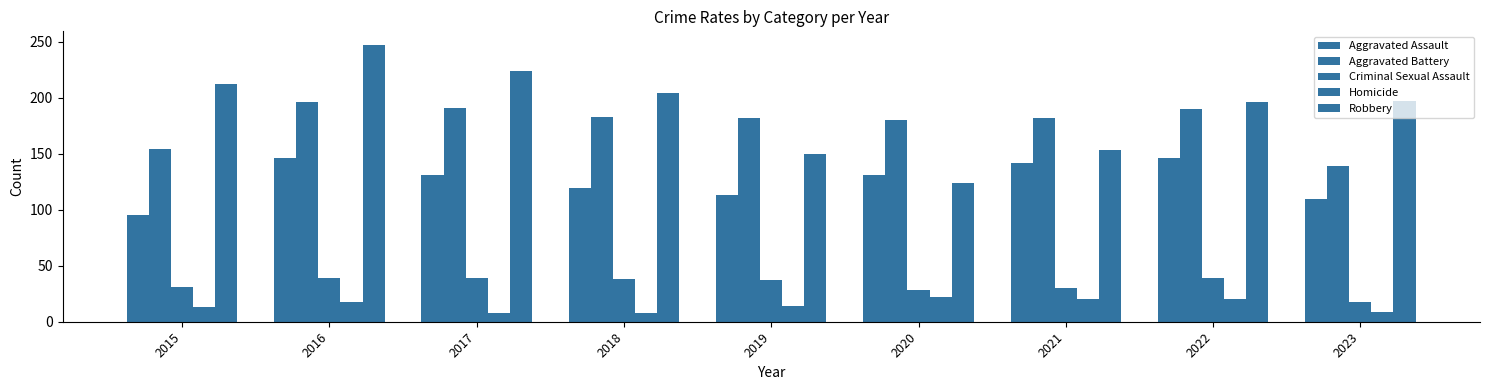

What is the minimum value for Robbery?

124